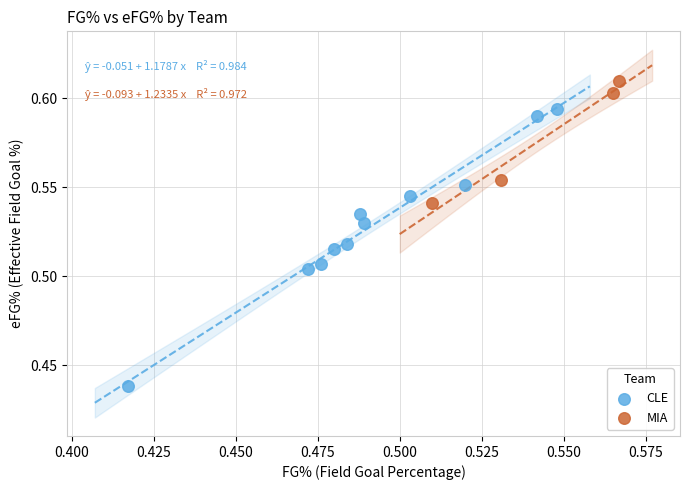

Which series contains the highest Y value?

MIA